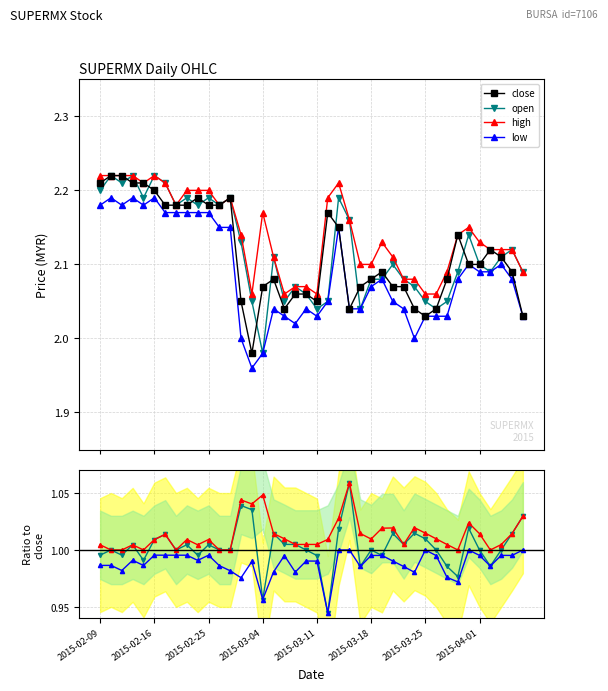

Which label corresponds to the largest value in the chart?

2015-02-10